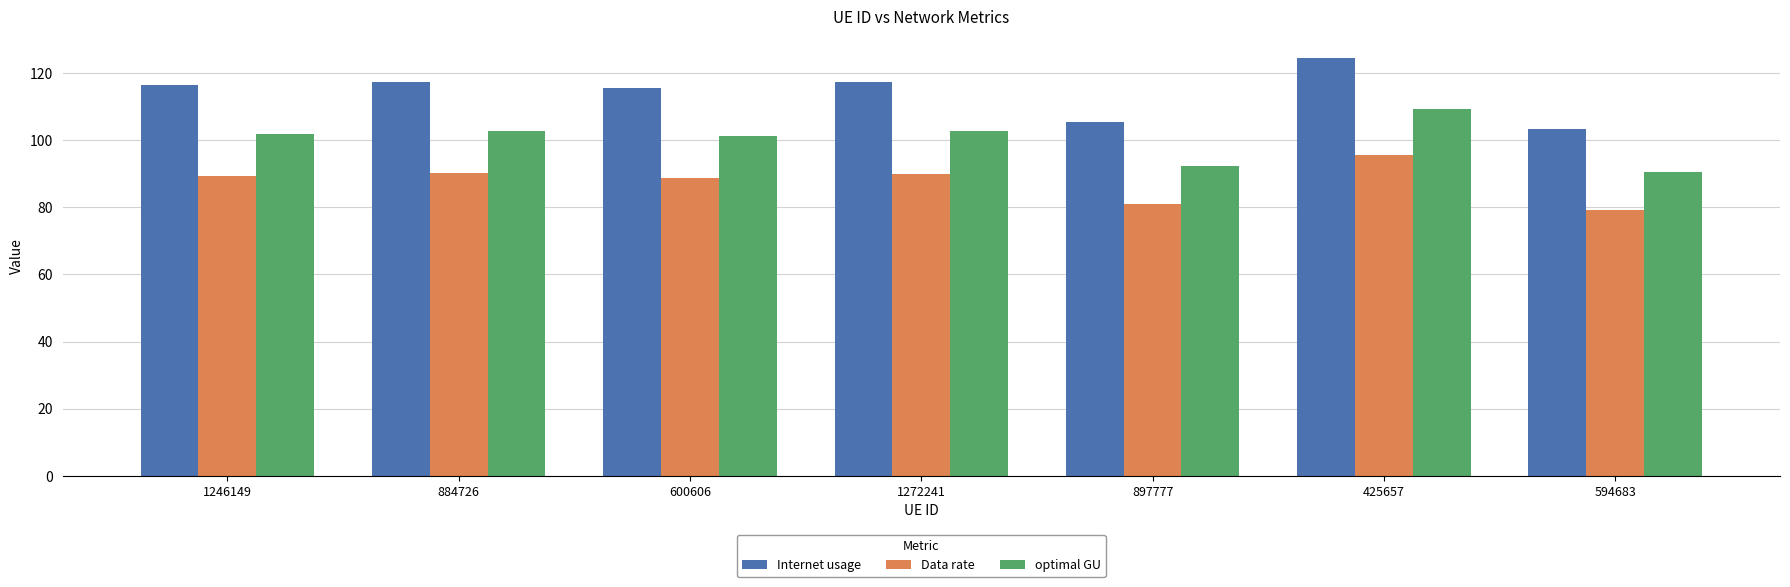

What is the spread (max minus min) of values at 1272241?

27.2